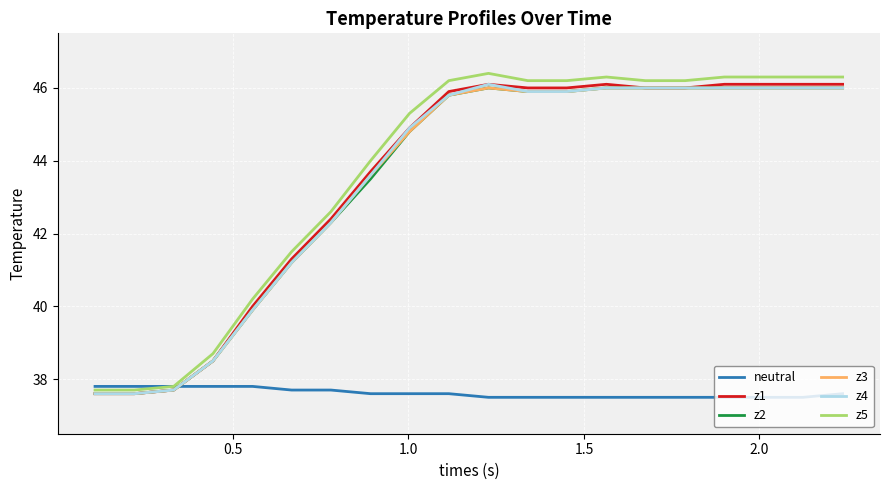

What is the greatest value displayed?

46.4